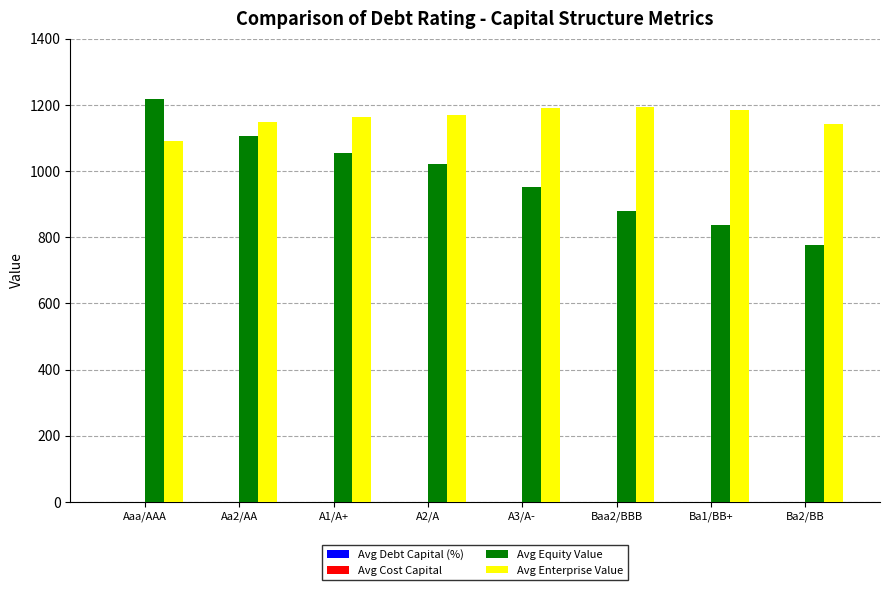

The Avg Enterprise Value series shows 1763.6 at A3/A-. True or false?

False